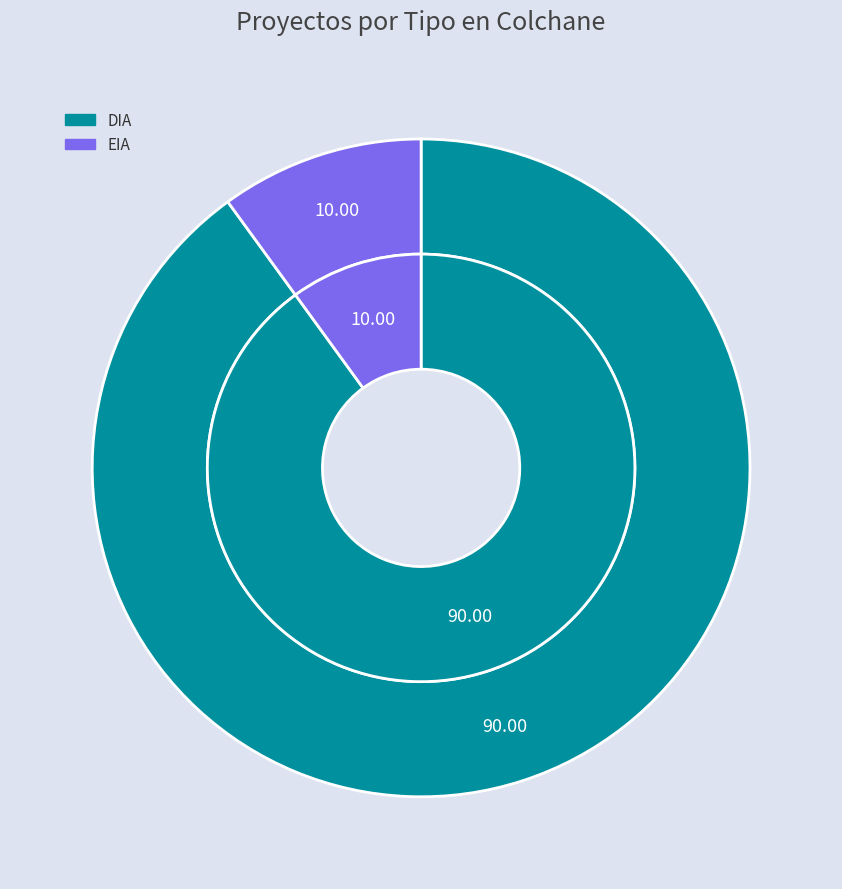

The DIA slice represents 90% of the pie. True or false?

True